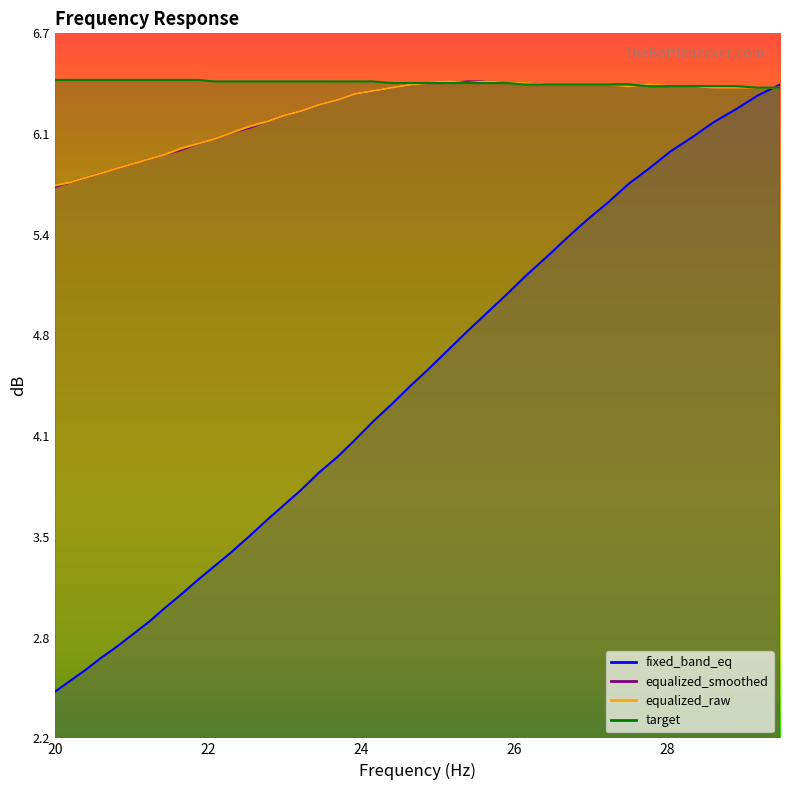

Is this an area chart (filled region under the line)?

No